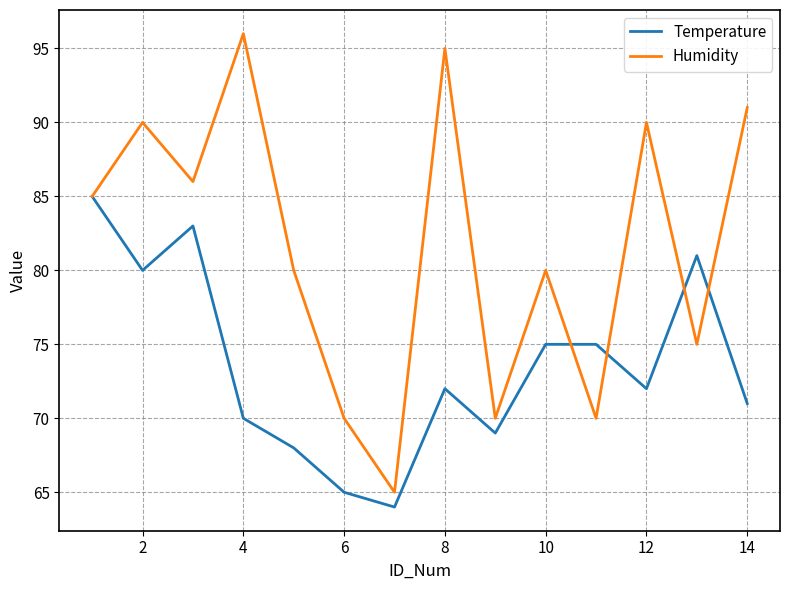

List the series in order of their overall mean, highest first.

Humidity, Temperature